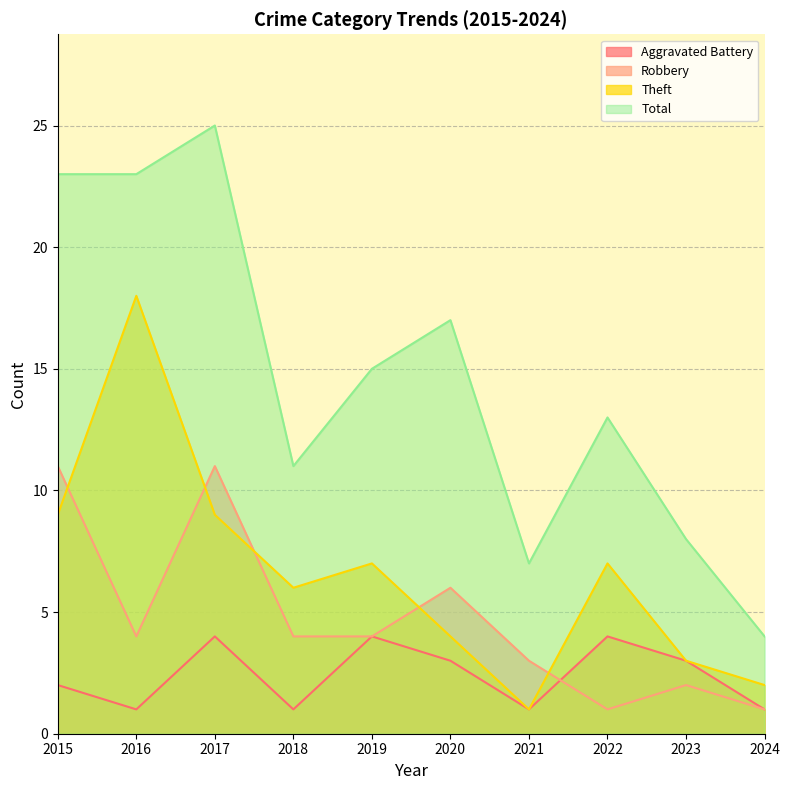

True or false: Robbery has a value of 1 at 2024.

True